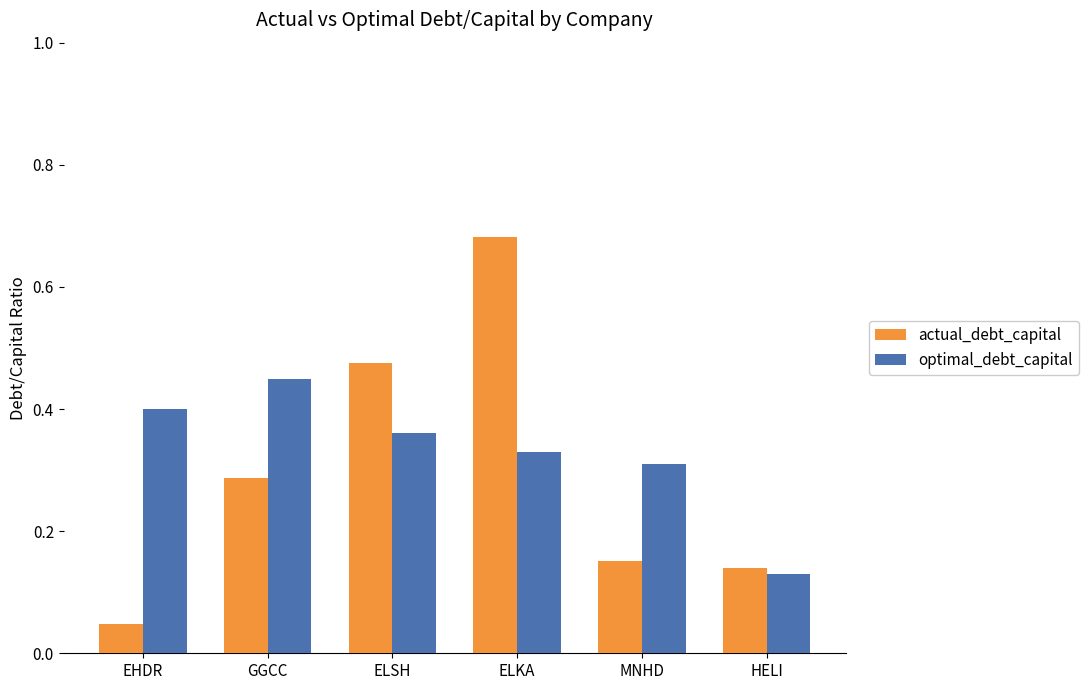

The actual_debt_capital series shows 0.0 at HELI. True or false?

False